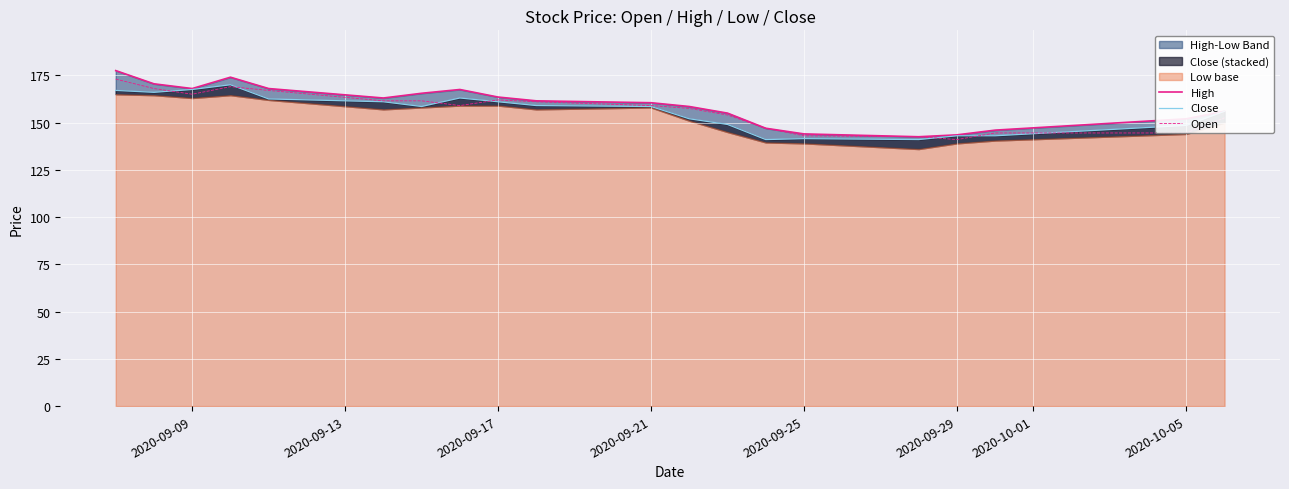

What is the highest value of the High series?

177.5